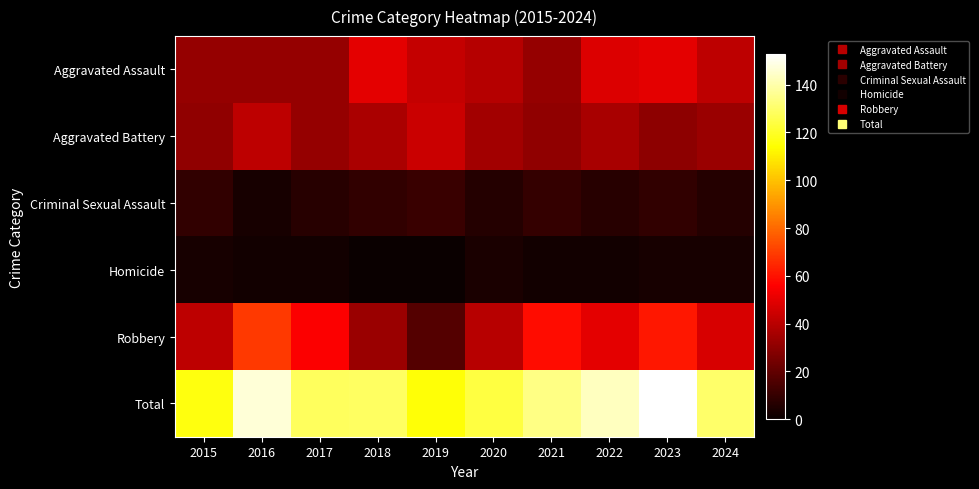

Which series changed the most between 2017 and 2023?

Total